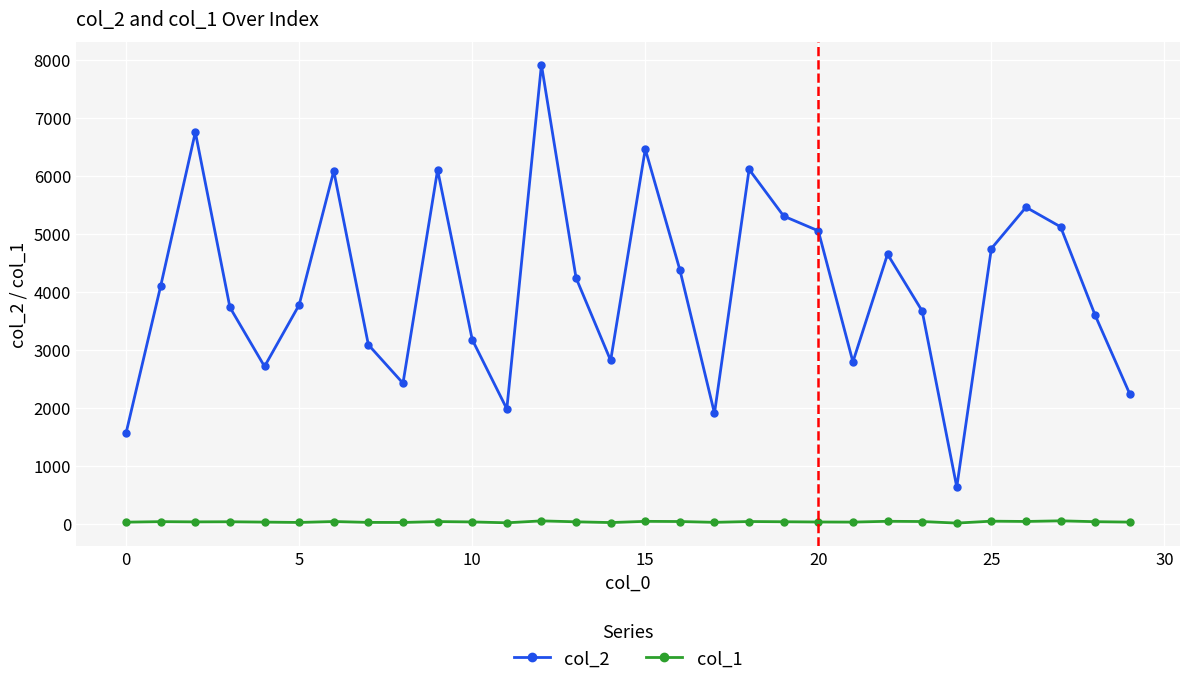

Rank the series by their average value, from lowest to highest.

col_1, col_2